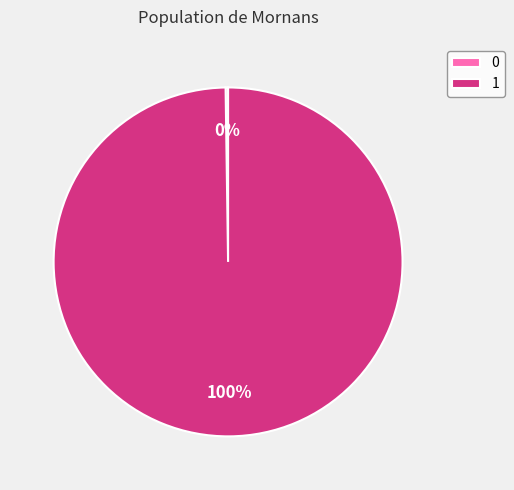

Is there any slice that represents more than half of the pie?

Yes